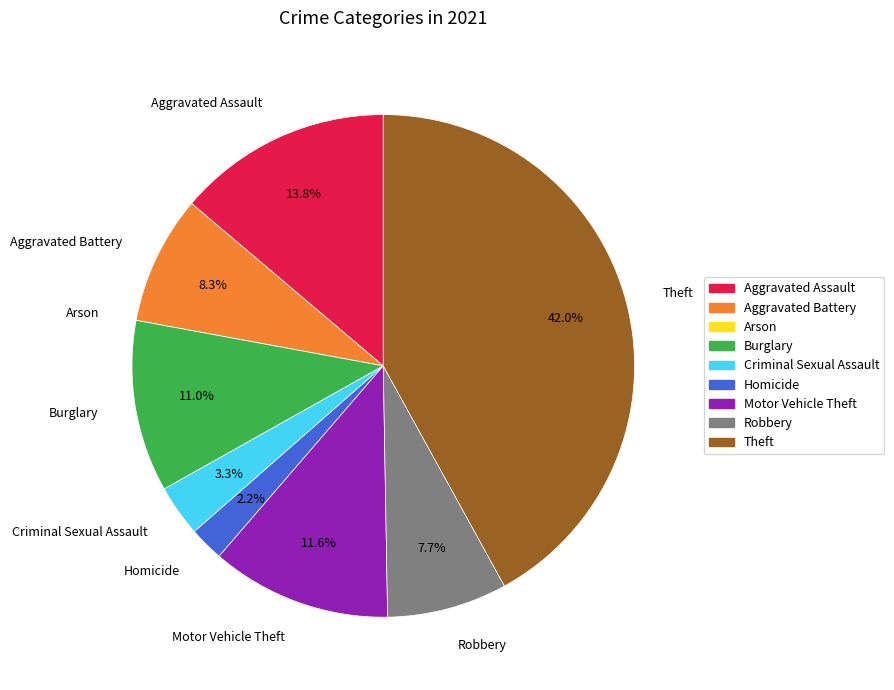

What is the largest slice in the pie chart?

Theft